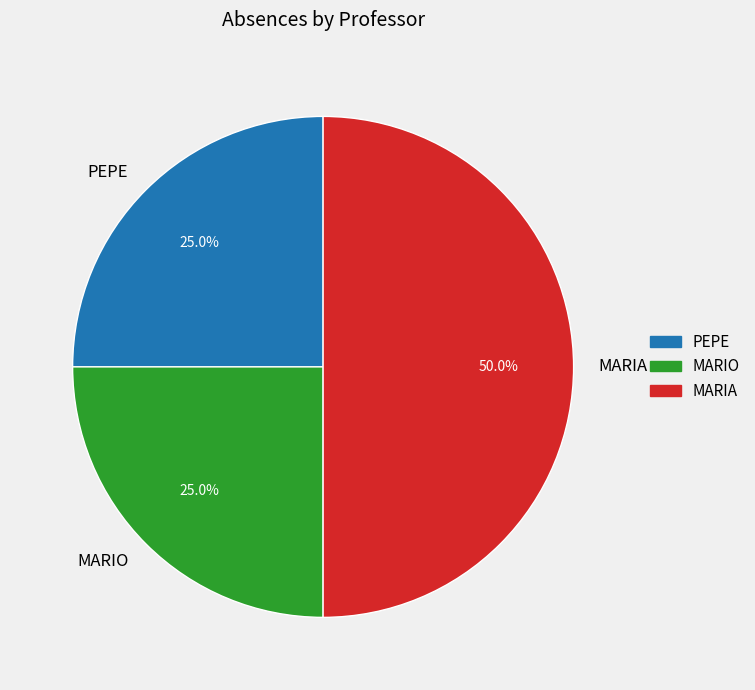

Is PEPE the majority of the pie?

No